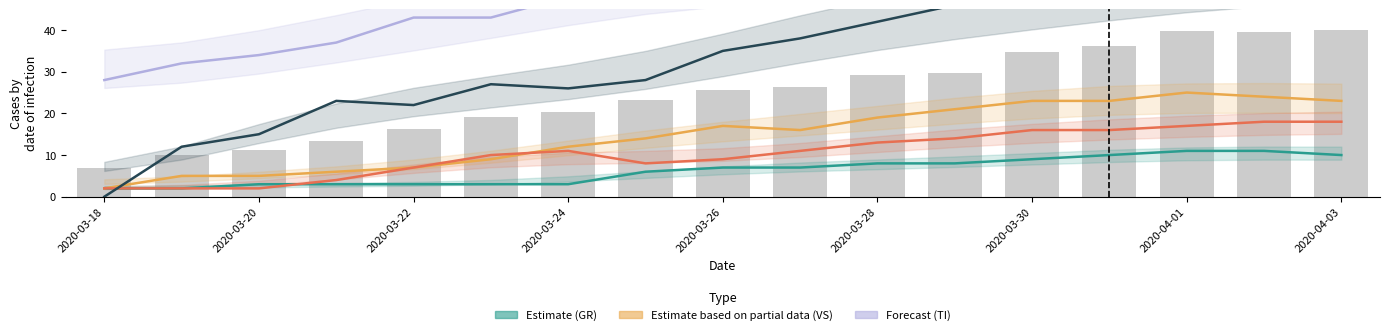

True or false: GR has a value of 3.4 at 2020-03-18.

False